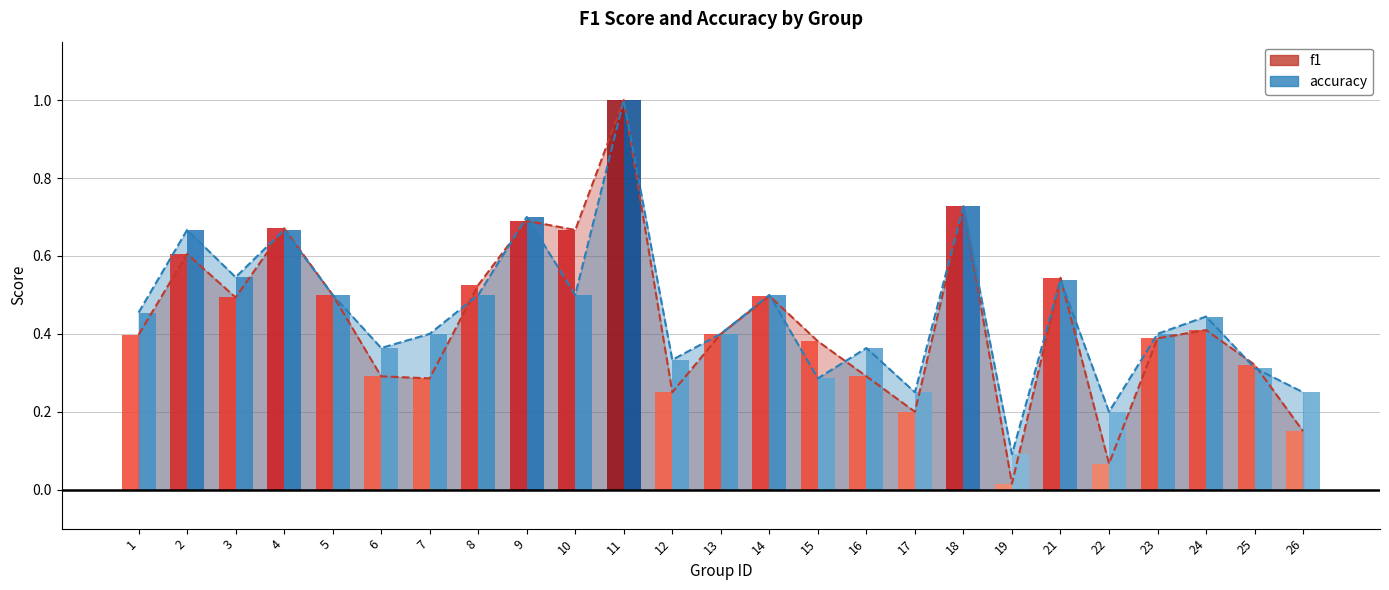

Which series has the largest range (max minus min)?

f1